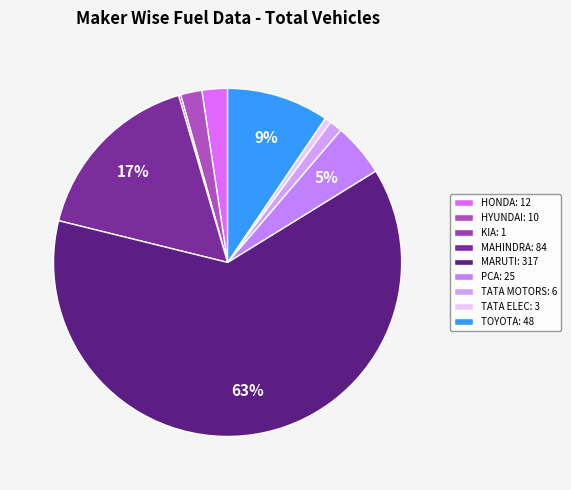

How many segments does this pie chart have?

9